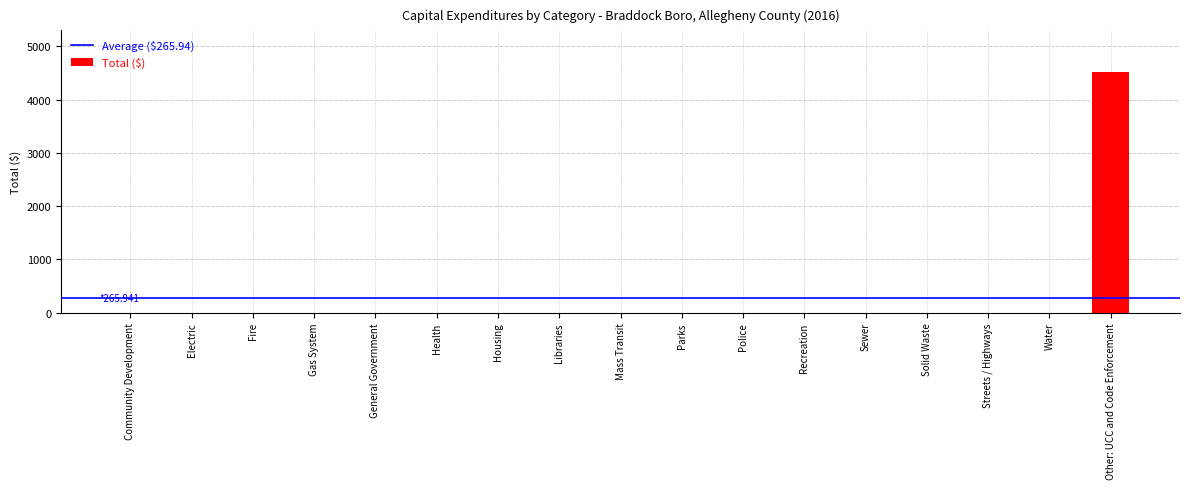

Reading left to right, what are all the values shown in this chart?

0	0	0	0	0	0	0	0	0	0	0	0	0	0	0	0	4521